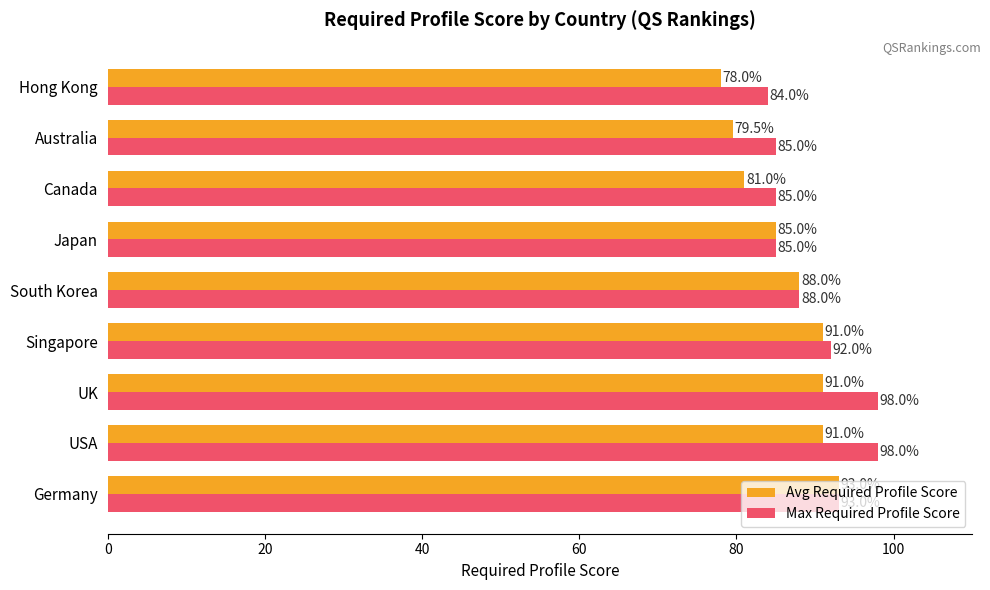

How many data points in Max Required Profile Score are less than 88?

4